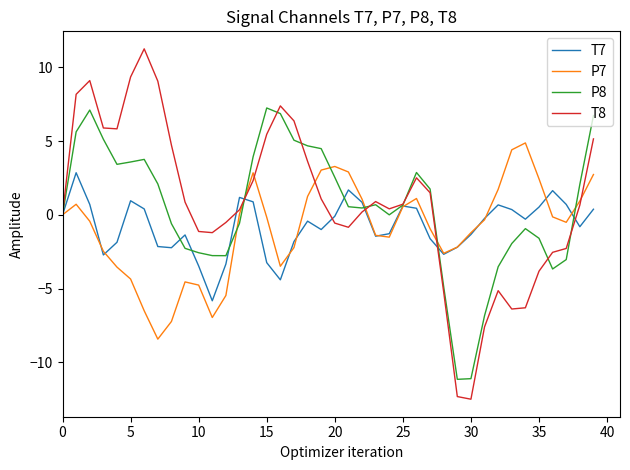

Which series has the widest spread of values?

T8